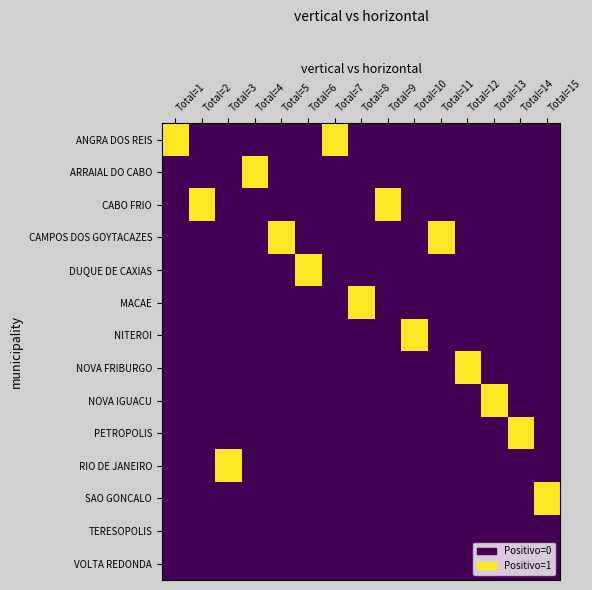

At which category does the chart reach its peak across all series?

Total=1